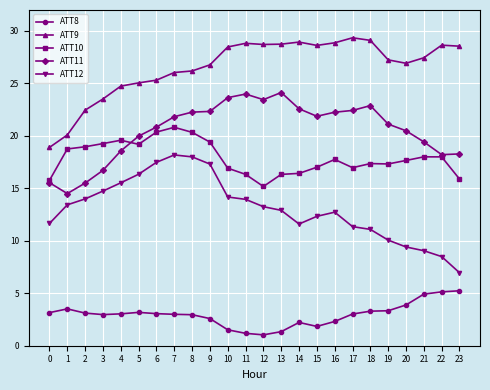

What is the spread (max minus min) of values at 11?

27.6